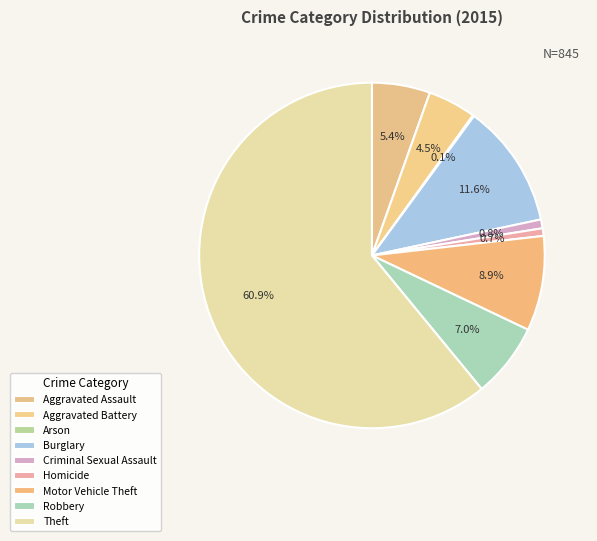

To the nearest percent, what is the average slice percentage?

11%